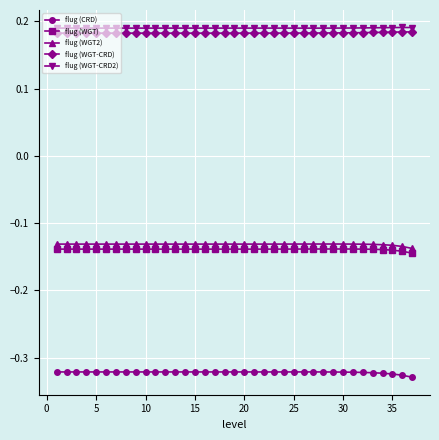

Count the flug (WGT-CRD) values in the range 0 to 1.

37